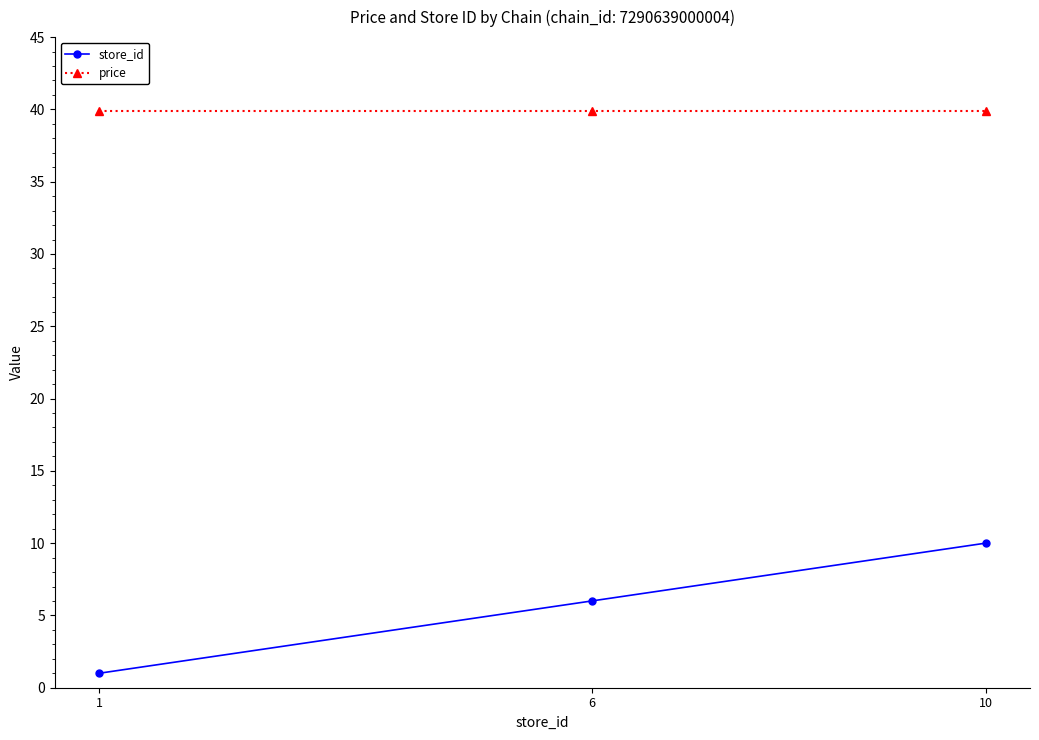

Reading left to right, transcribe all the data shown in this chart.

store_id: 1.0	6.0	10.0
price: 39.9	39.9	39.9